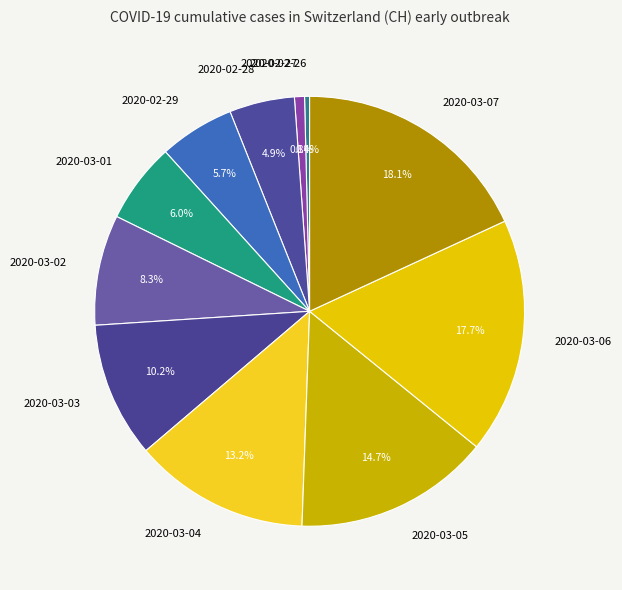

The 2020-03-03 slice represents 10% of the pie. True or false?

True